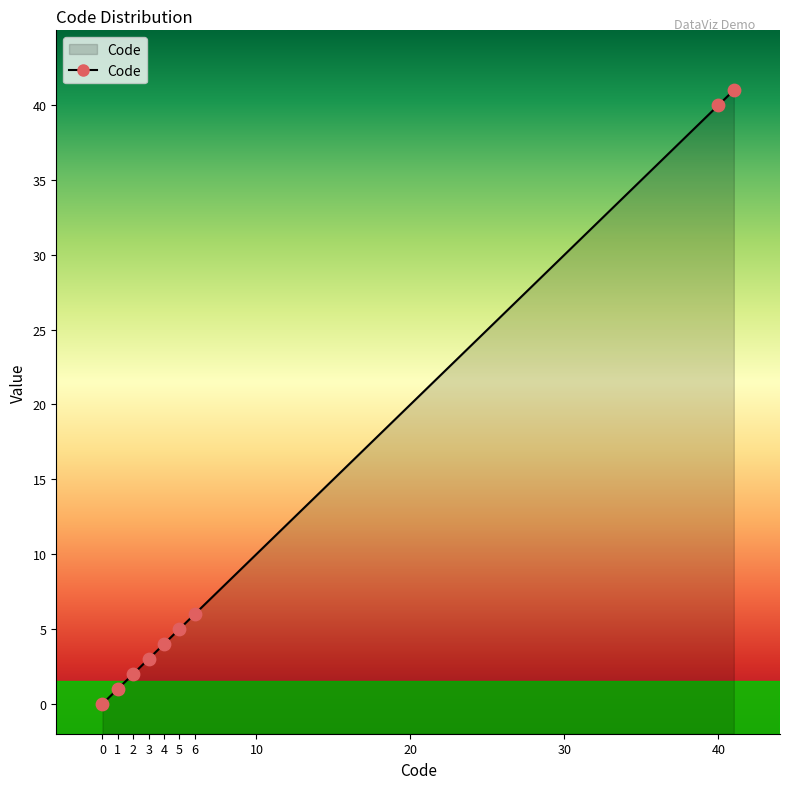

What is the change in value from 4 to 5?

+1